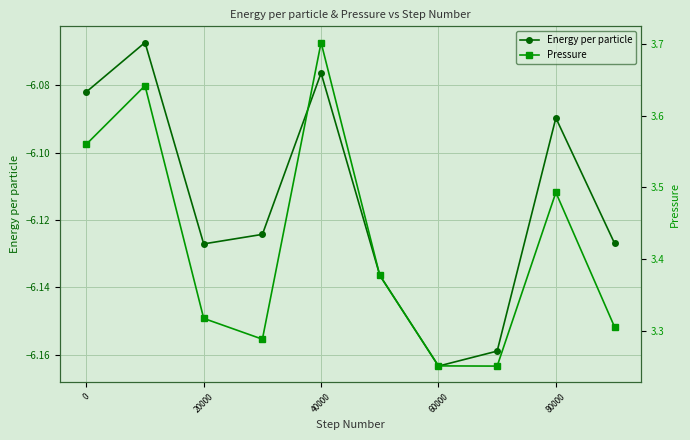

In Energy per particle, how many points are lower than both neighbors (excluding endpoints)?

2